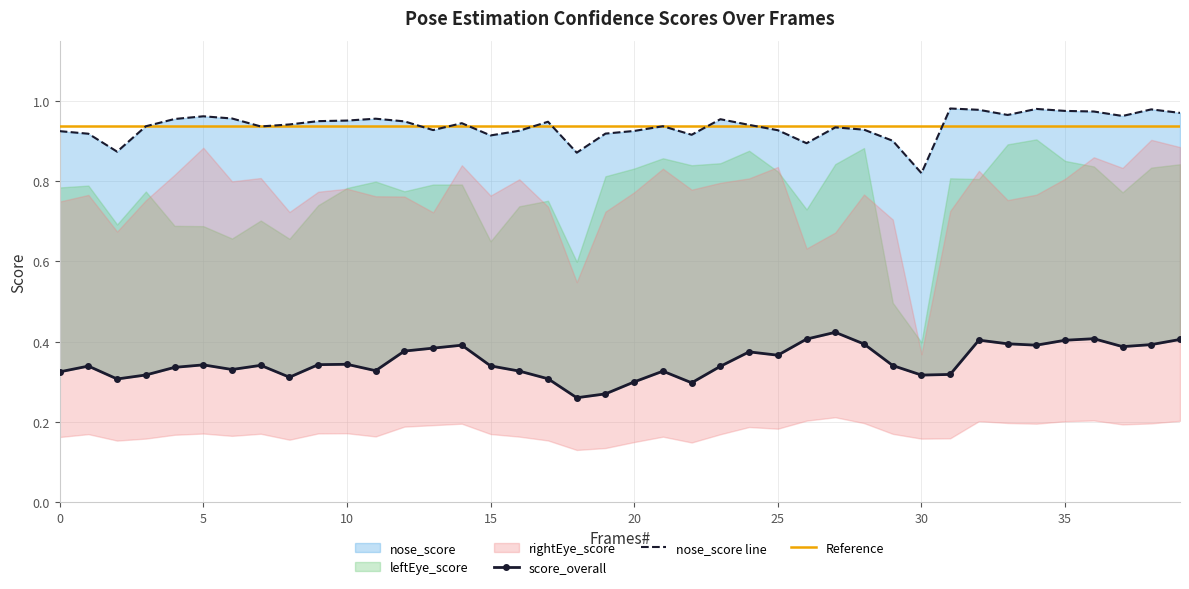

At which label is nose_score closest to 0?

30